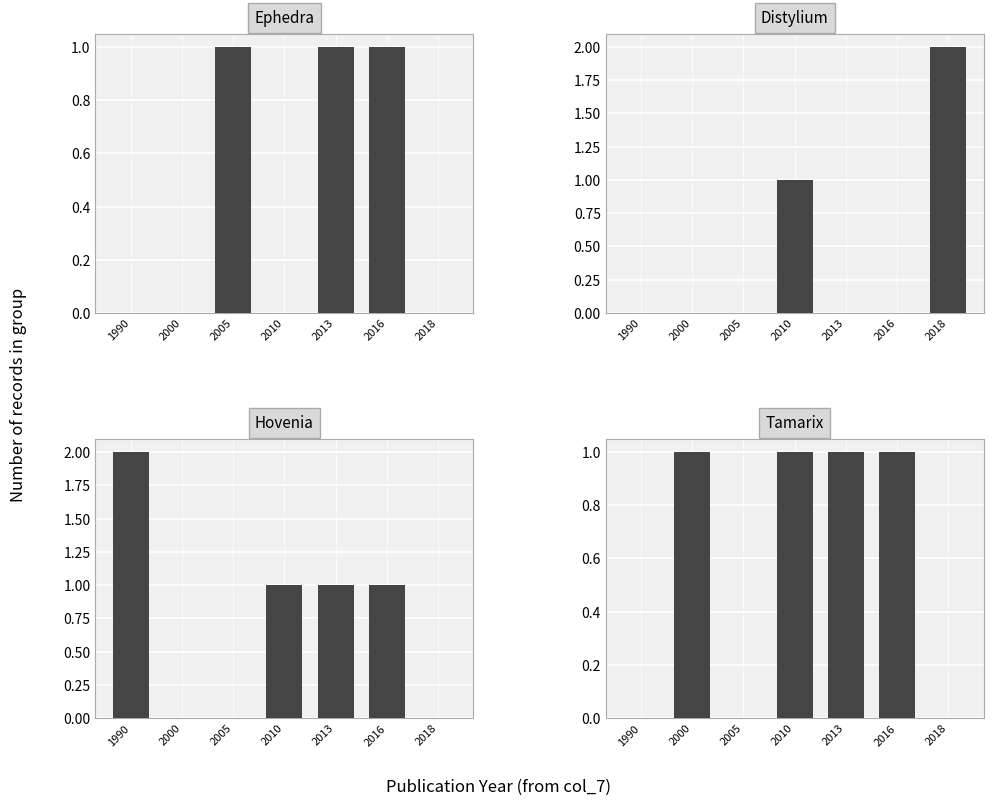

What is the sum of the Ephedra values at 2013 and 2016?

2